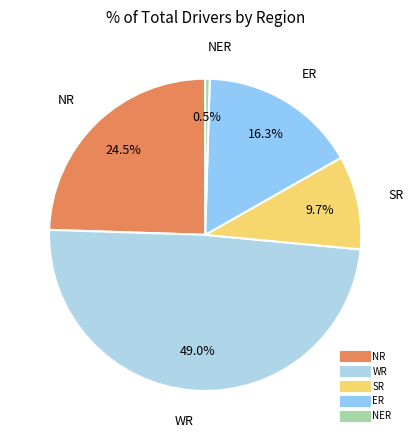

What percentage is the SR slice, to the nearest percent?

10%